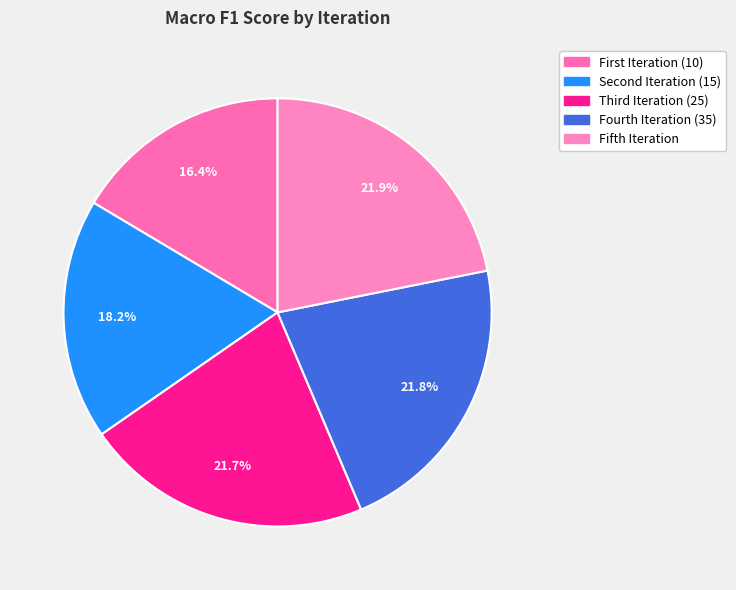

To the nearest percent, what portion does Fifth Iteration represent?

22%